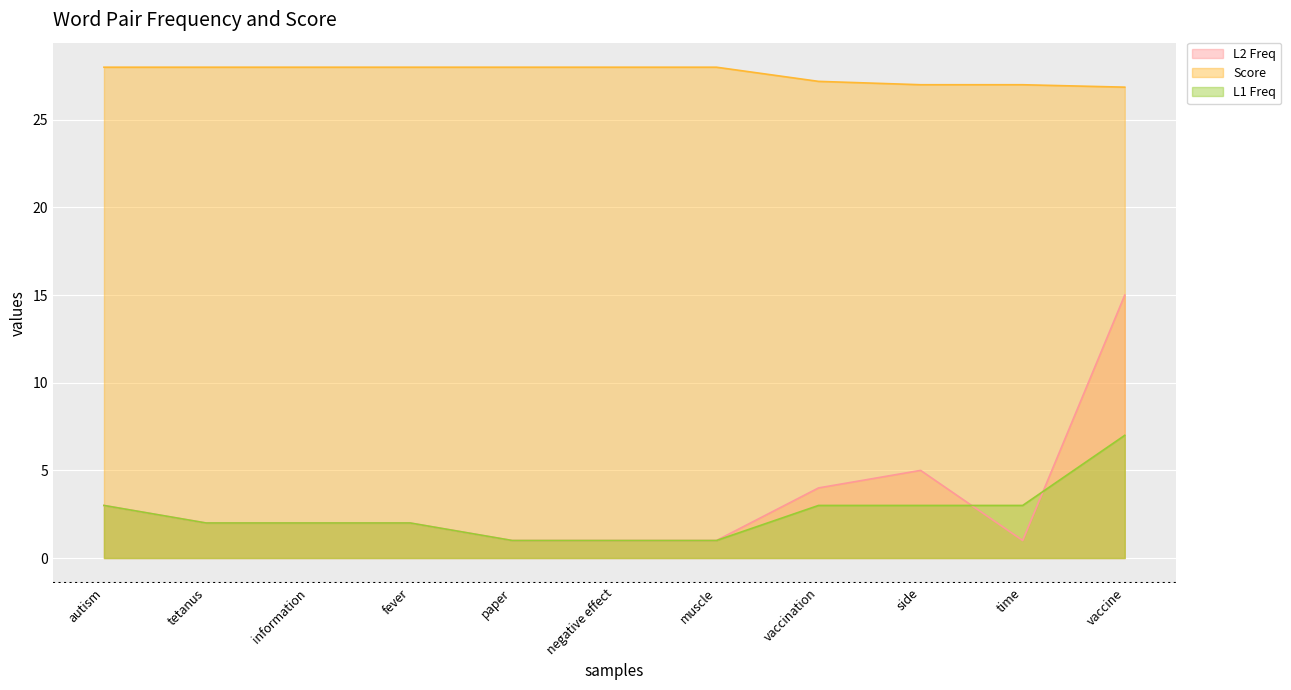

The value of L1 Freq at paper is 1.0. True or false?

True